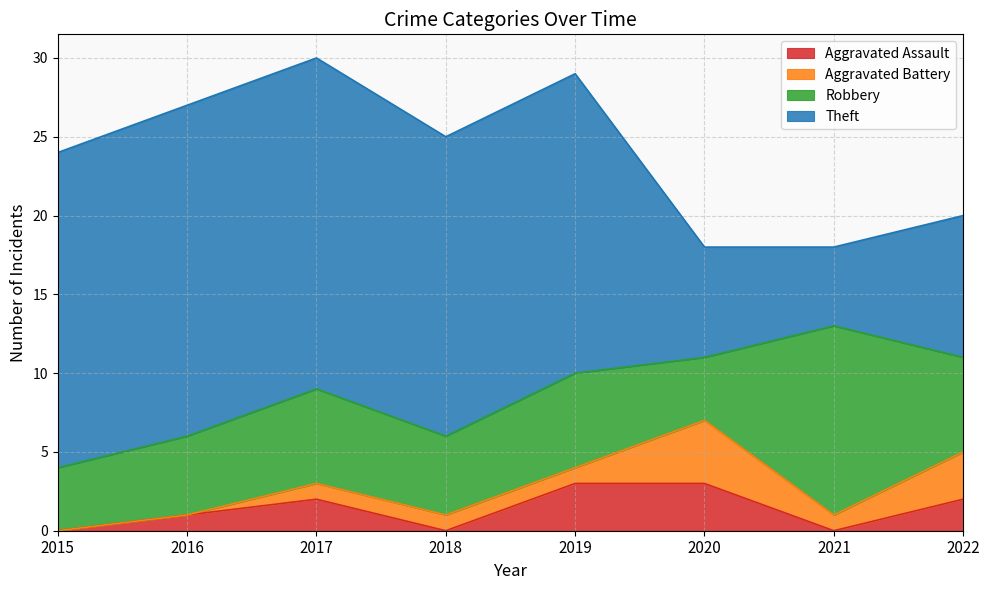

Rank the series by their maximum value, from lowest to highest.

Aggravated Assault, Aggravated Battery, Robbery, Theft